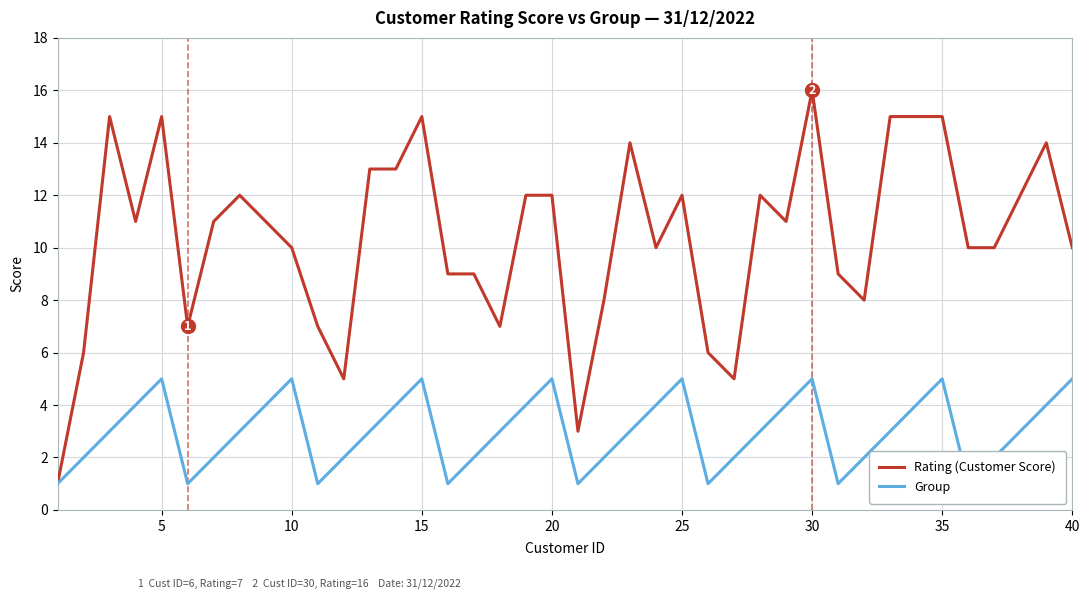

Which category has the highest value in the Rating (Customer Score) series?

30